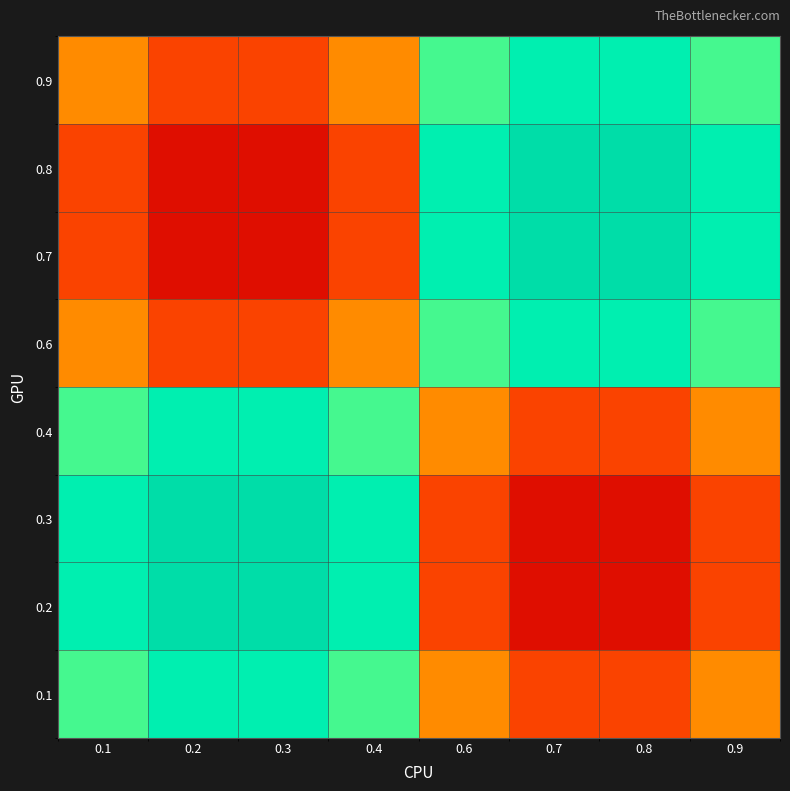

At which category is the sum across all series the highest?

0.9